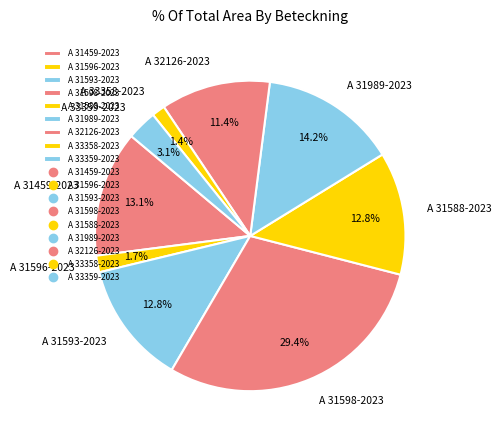

Count the number of slices in the pie.

9